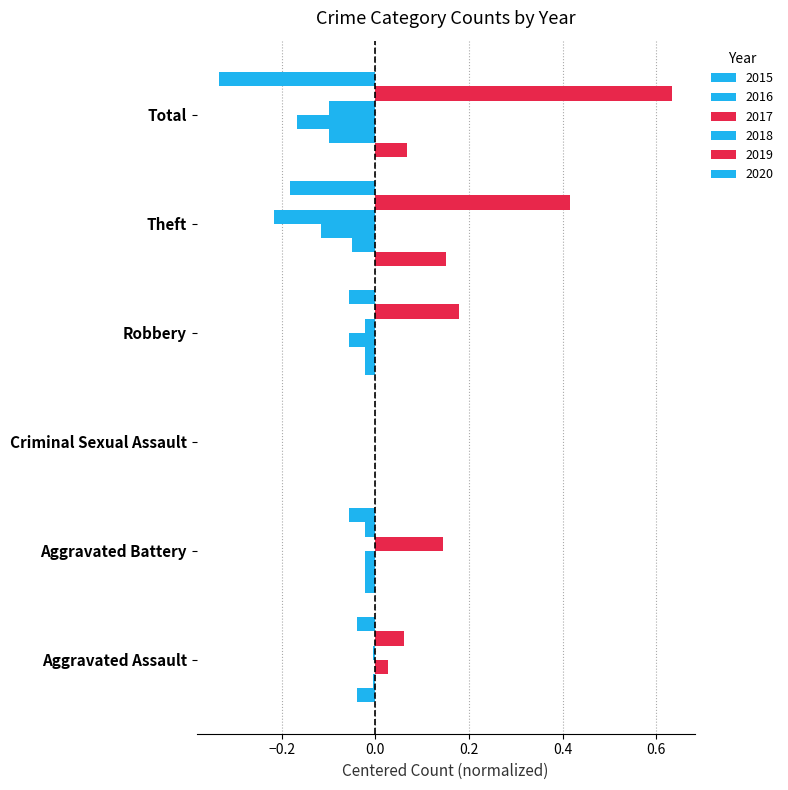

Is the value of 2015 at Criminal Sexual Assault greater than the value of 2017 at Aggravated Assault?

Yes